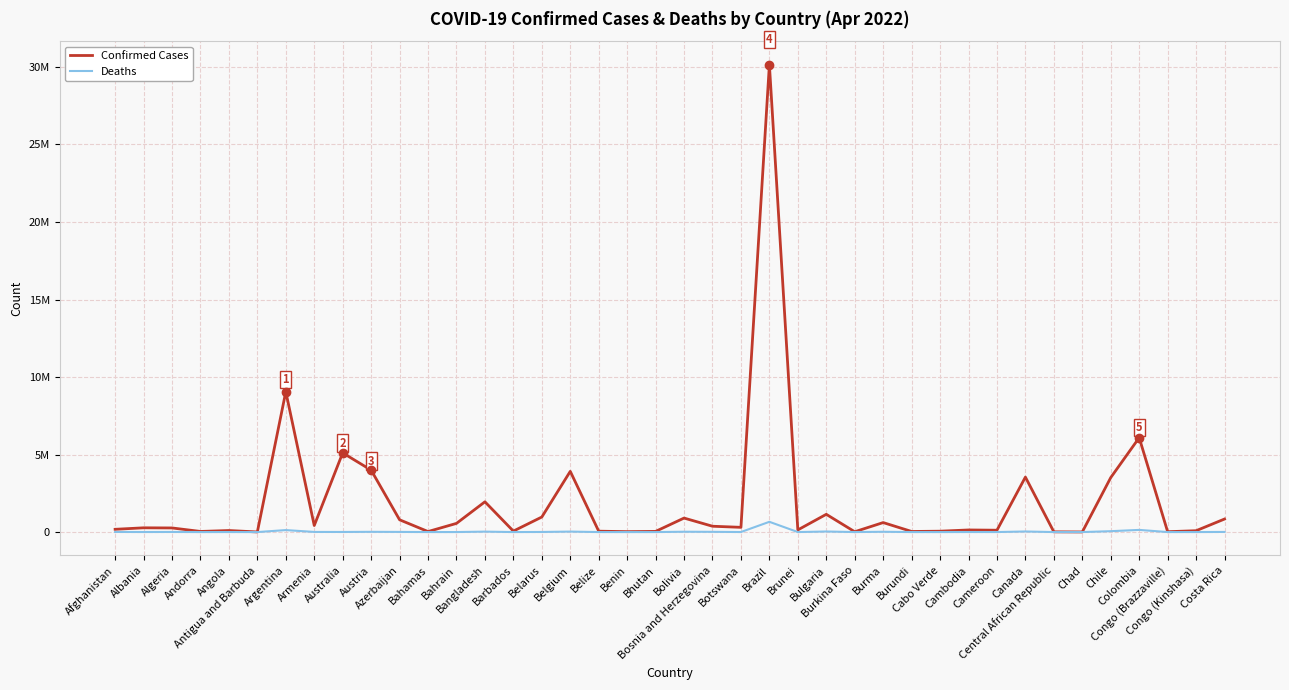

Which series has the largest total across all categories?

Confirmed Cases